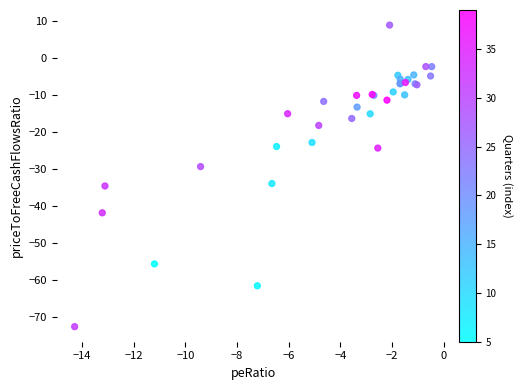

What Y value in the scatter plot is closest to -31?

-29.3